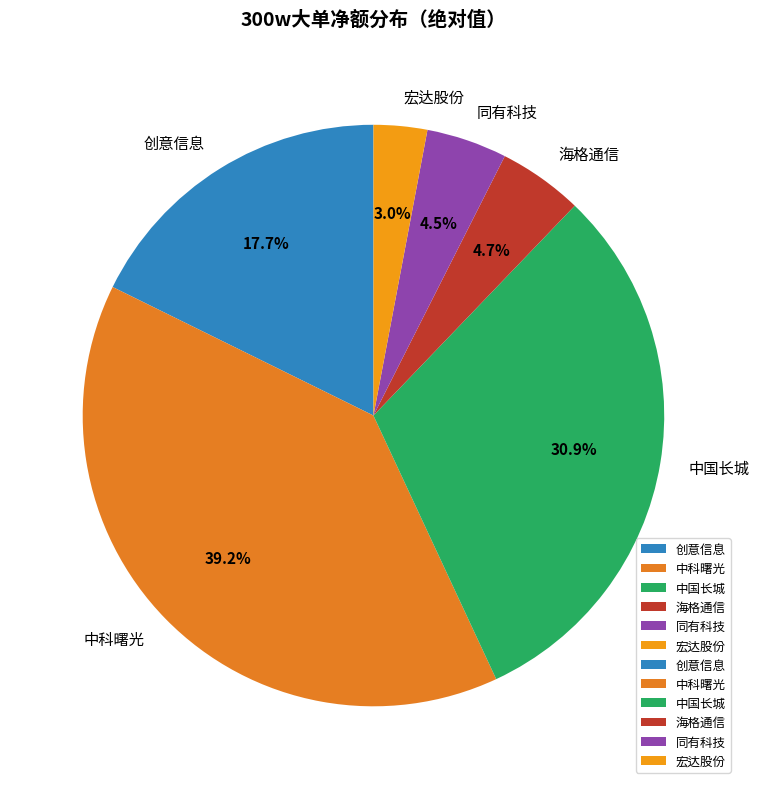

How much of the chart is everything except 中科曙光?

60.8%